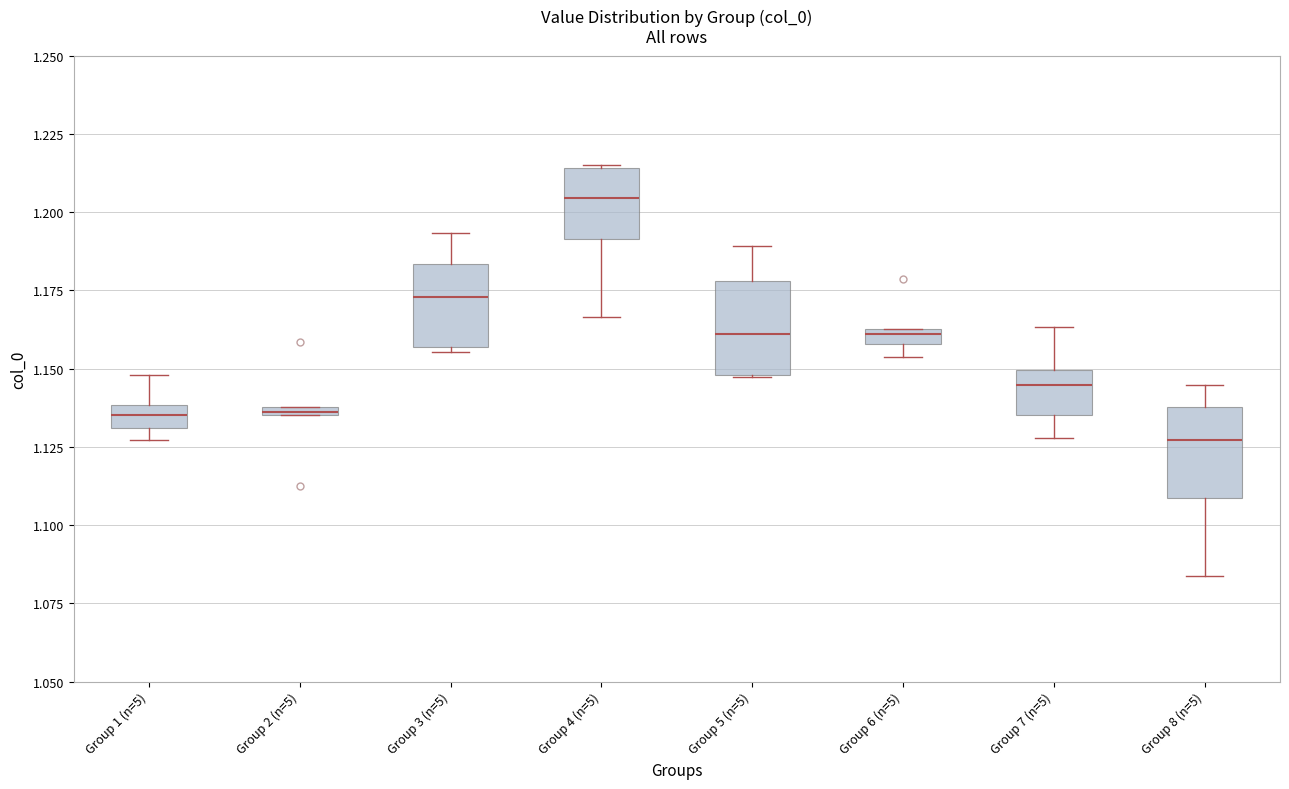

Where does the lower whisker of the box for Group 8 (n=5) end on the y-axis? The values are not printed on the chart, so give them approximately, as read against the axis.

1.085